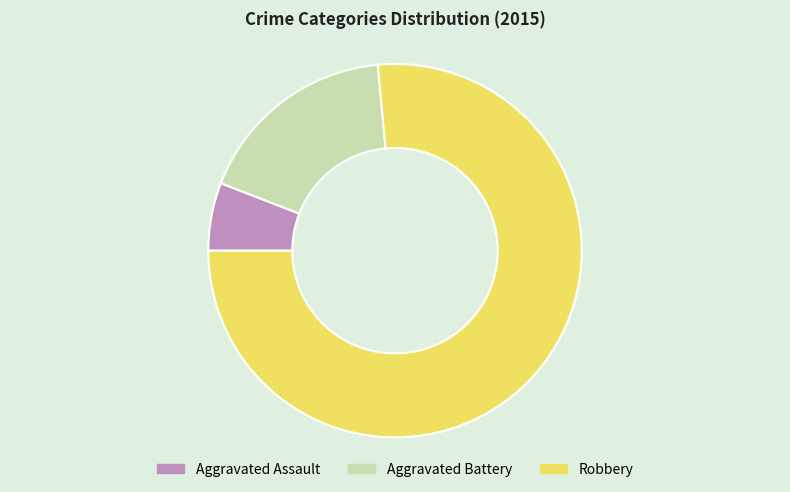

Which category accounts for the majority?

Robbery